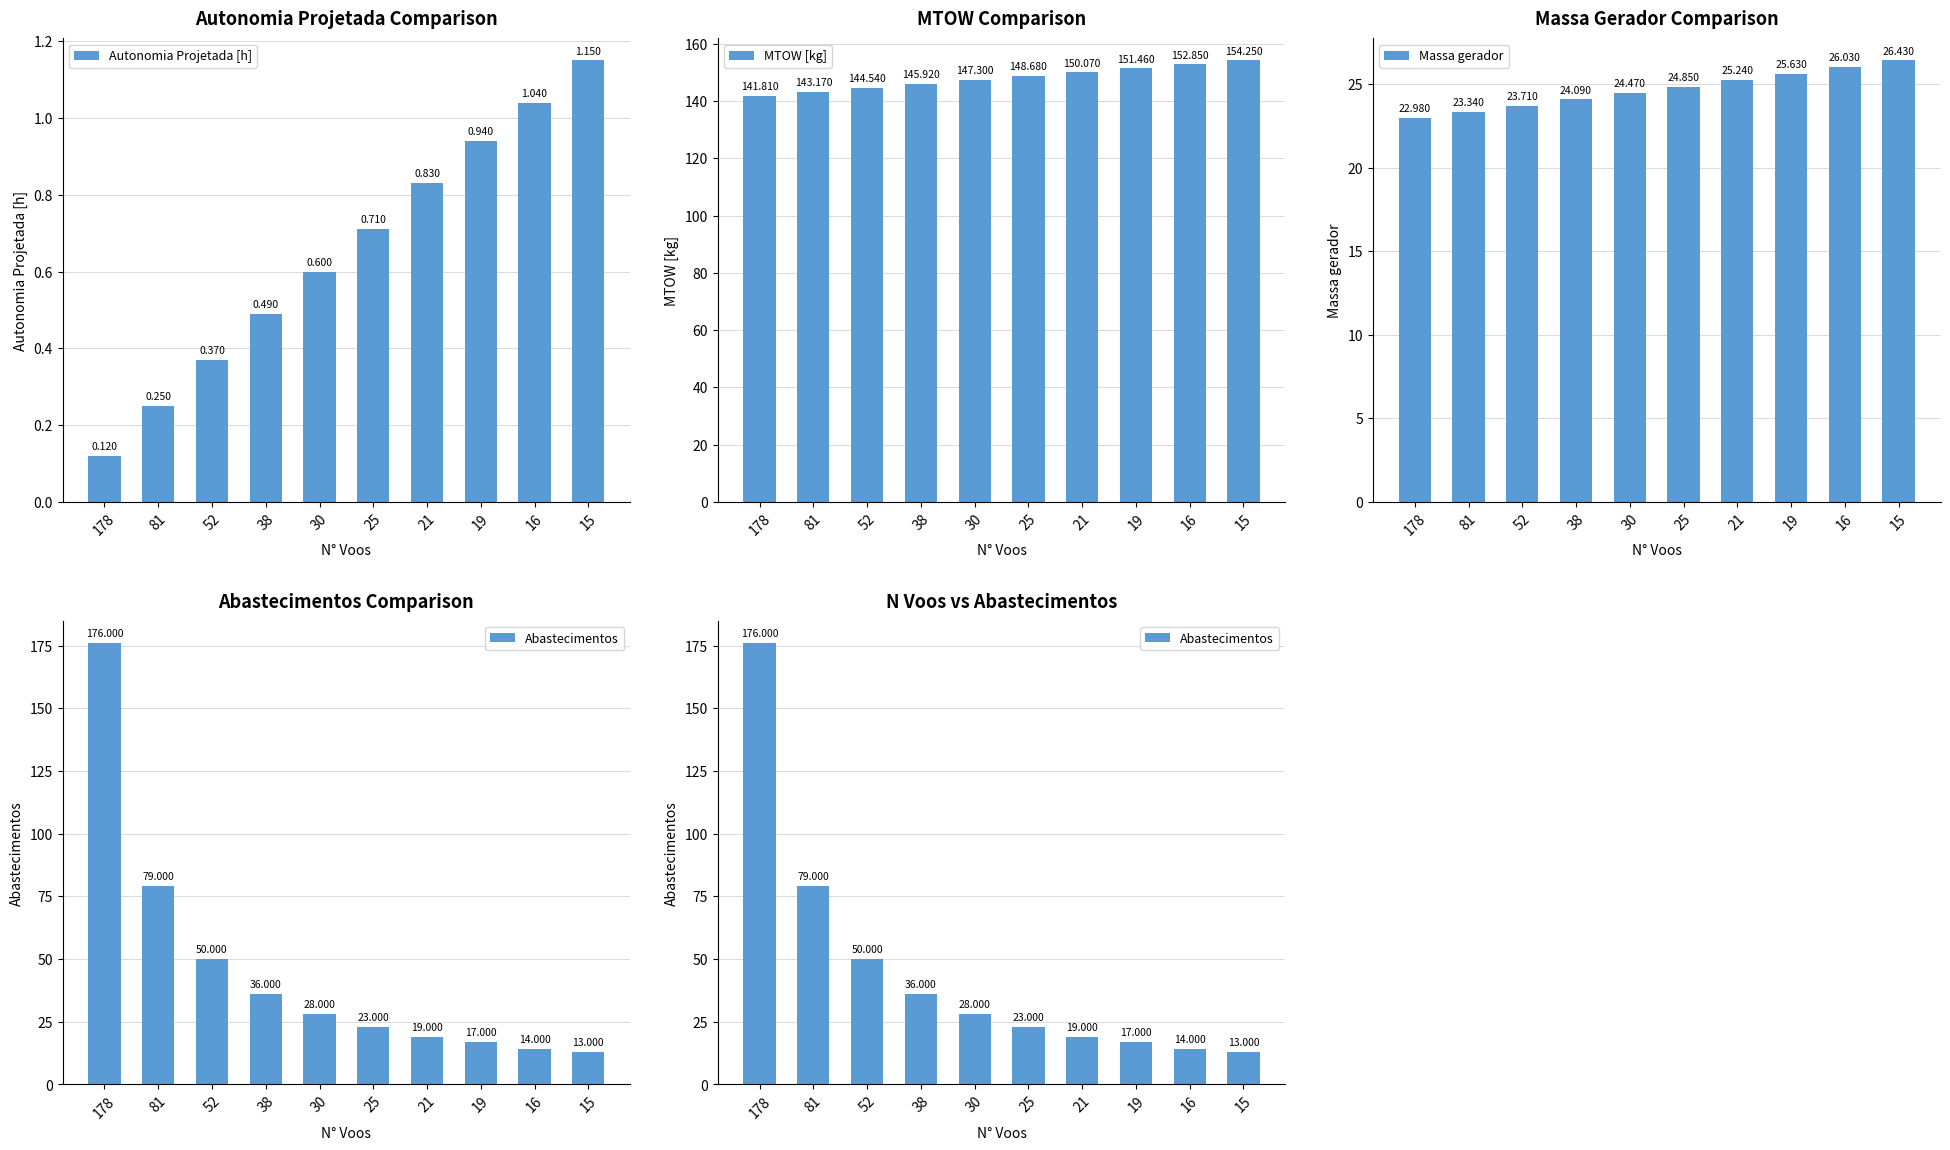

What are all the series names shown in the legend?

Autonomia Projetada [h], MTOW [kg], Massa gerador, Abastecimentos